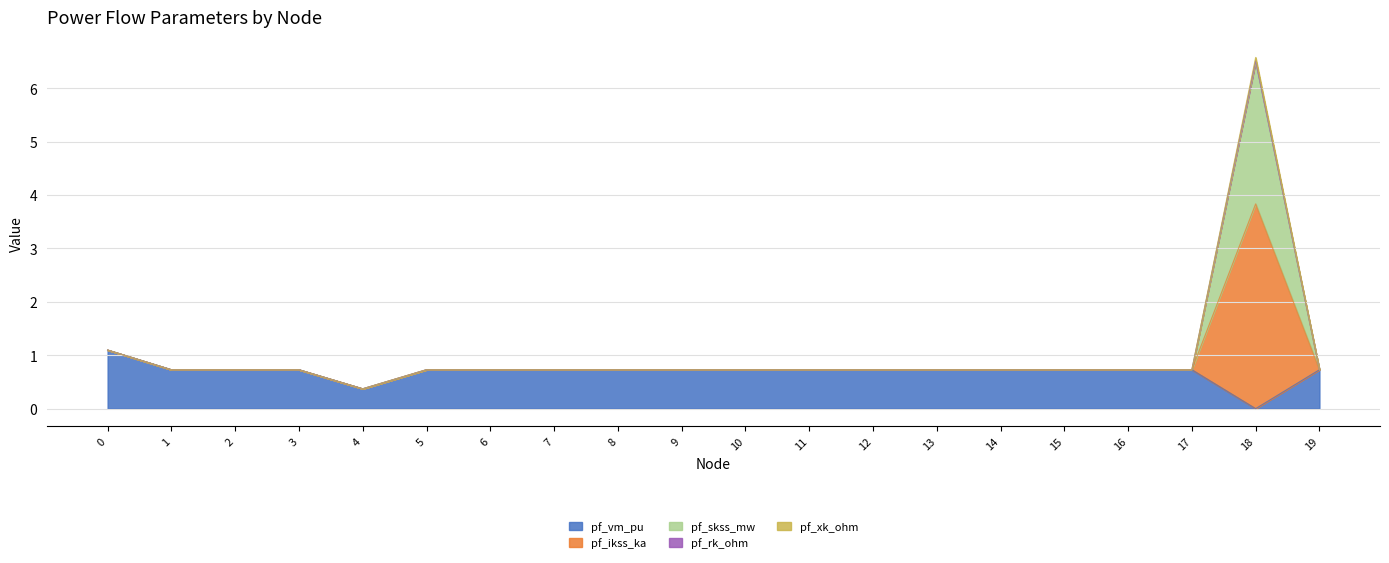

How many data points does each series have?

20